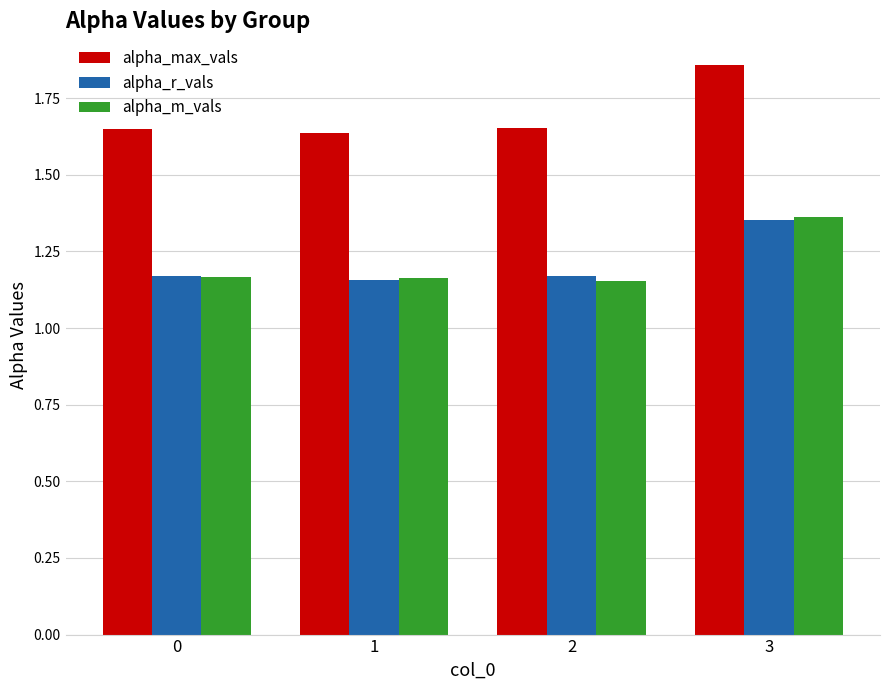

What is the sum of all alpha_max_vals values?

6.8